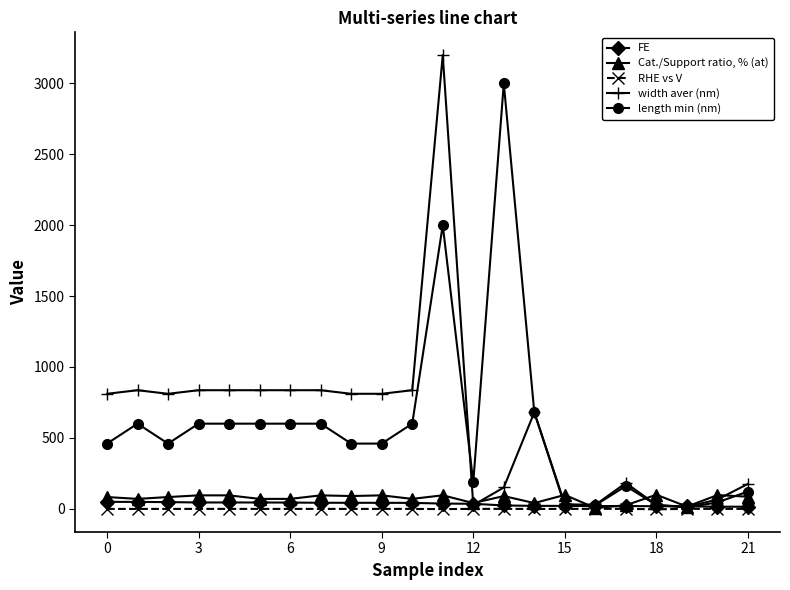

What is the maximum value shown in the chart?

3200.0